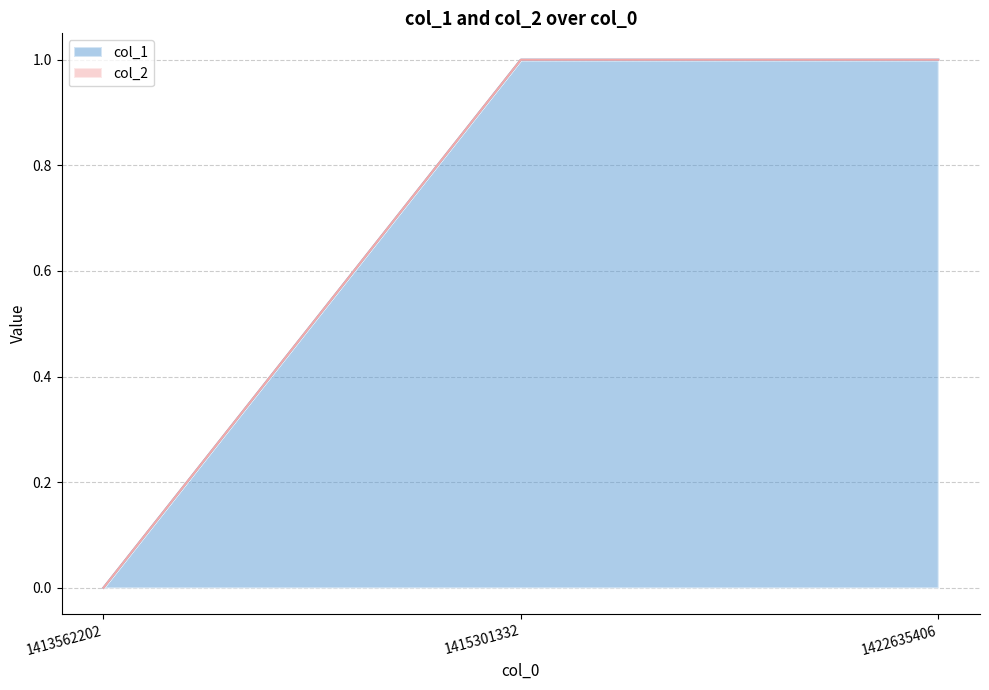

Rank the categories by value from lowest to highest.

1413562202, 1415301332, 1422635406